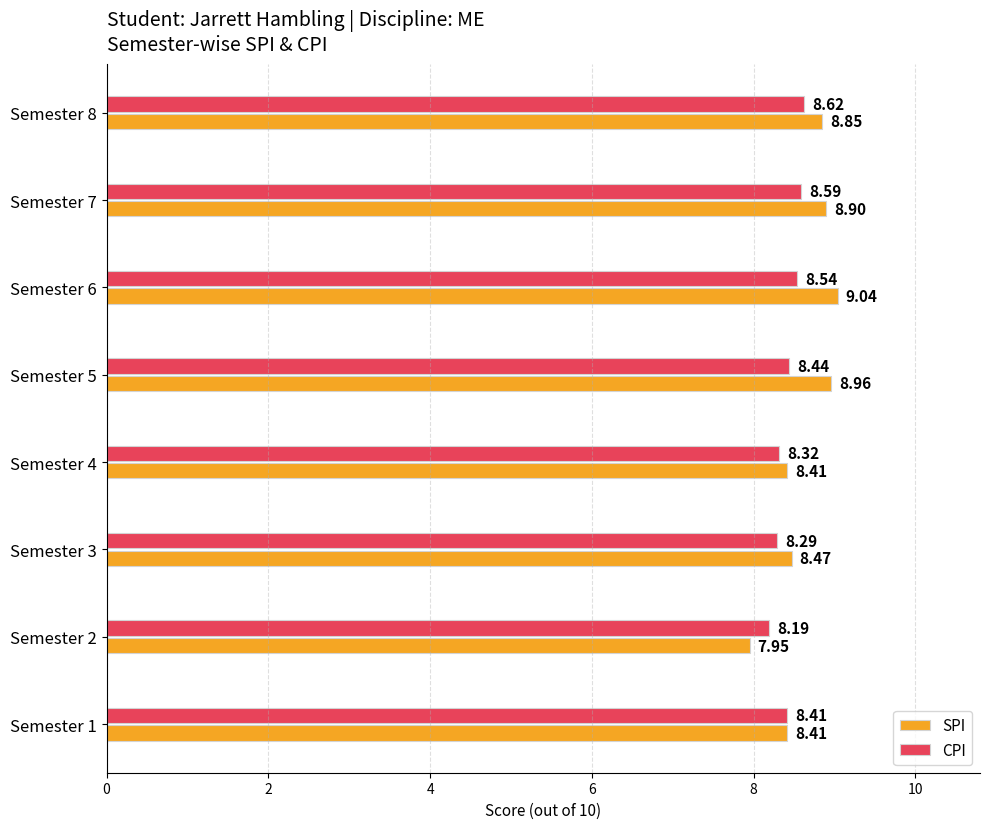

Count the CPI values in the range 8 to 9.

8